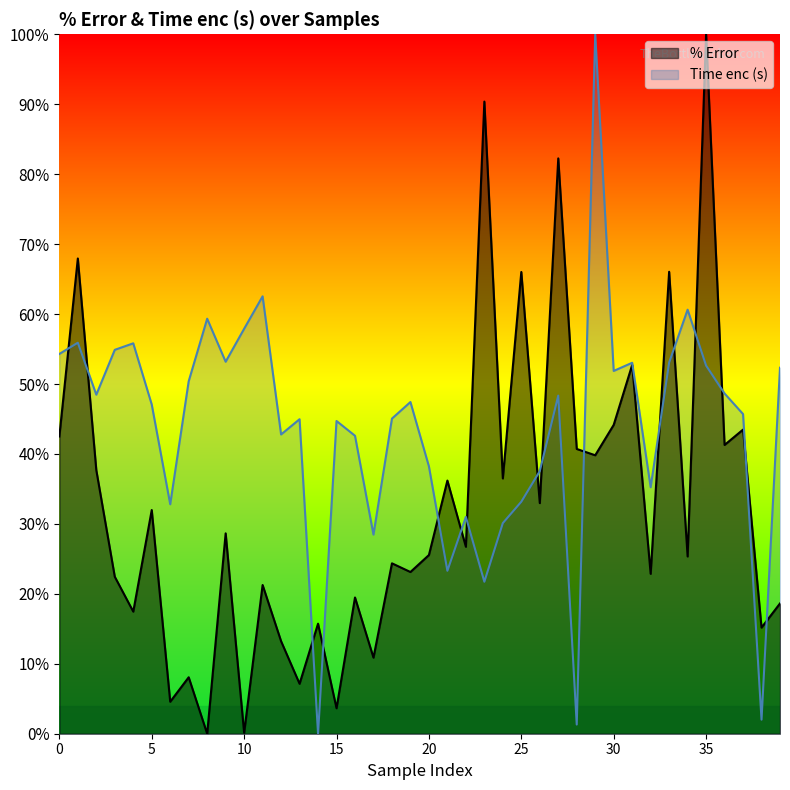

What is the maximum value shown in the chart?

1.0